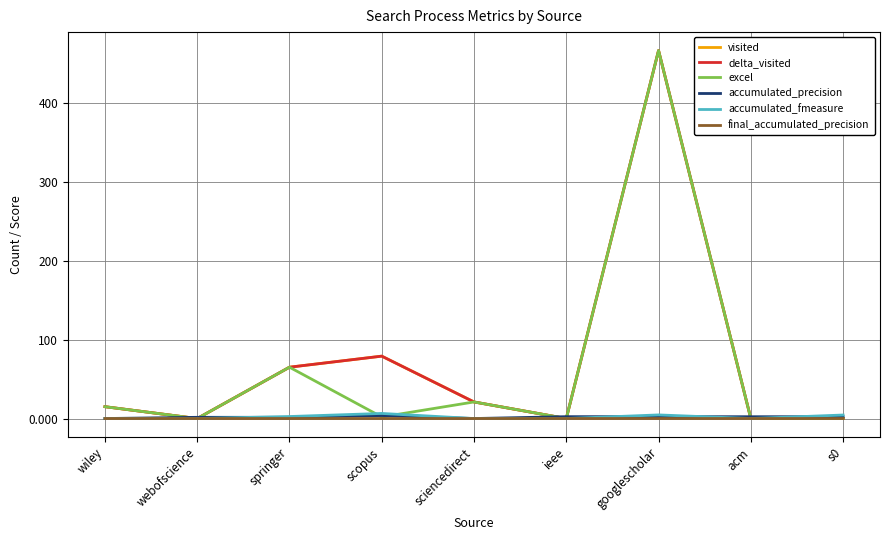

What is the total value across all series at acm?

2.3